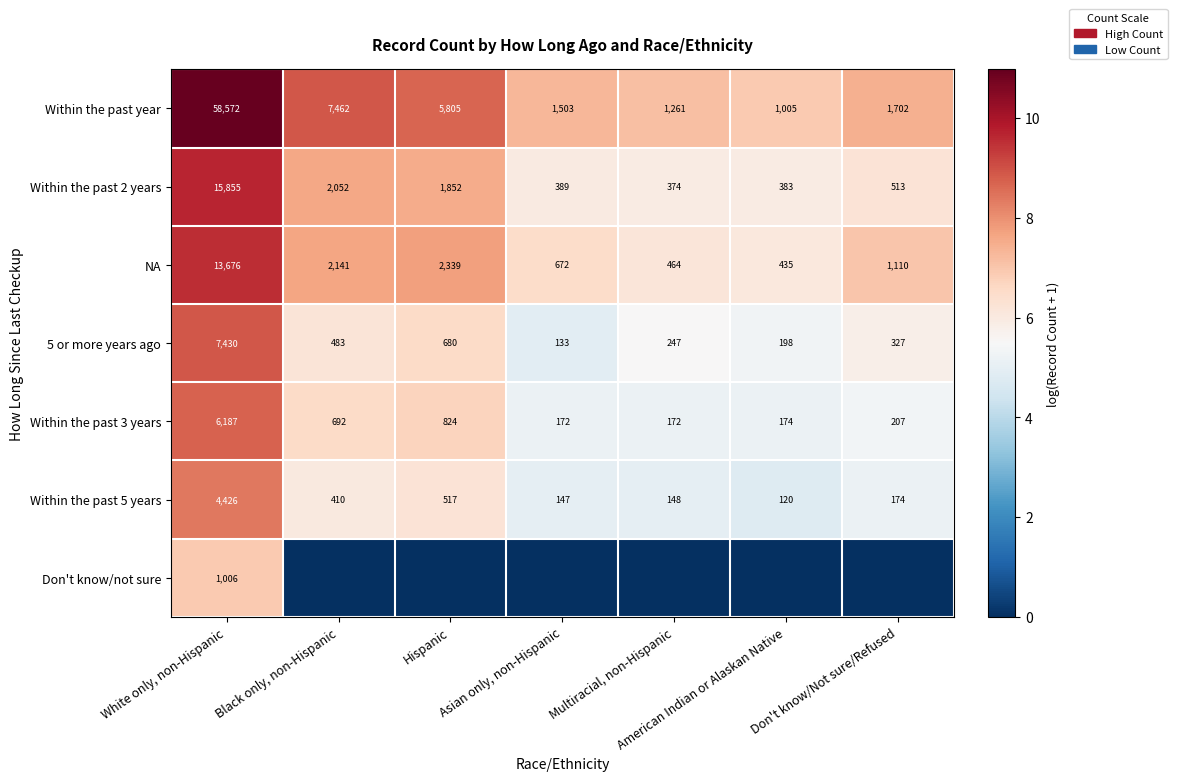

Is it true that NA equals 1026 at Asian only, non-Hispanic?

False